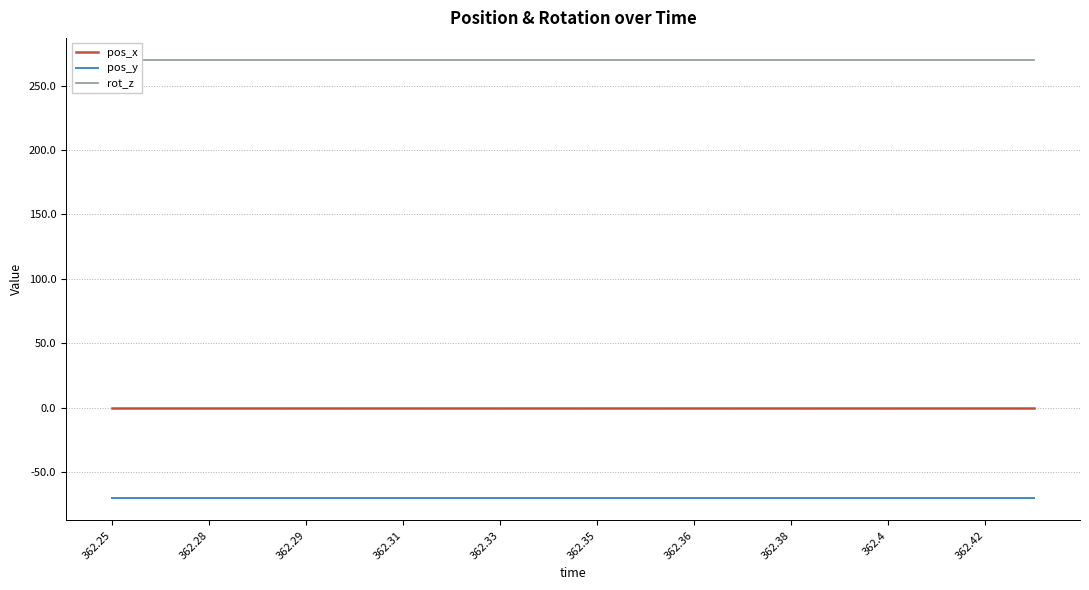

Rank the series by their maximum value, from lowest to highest.

pos_y, pos_x, rot_z